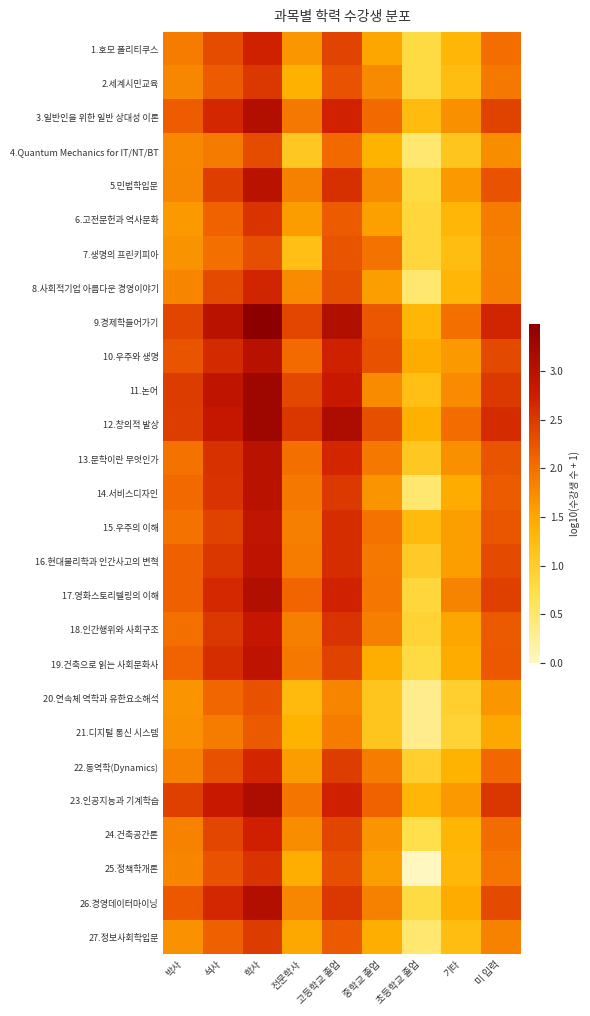

Reading left to right, what are all the values shown in this chart?

1.호모 폴리티쿠스: 박사=1.9	석사=2.3	학사=2.7	전문학사=1.6	고등학교 졸업=2.4	중학교 졸업=1.5	초등학교 졸업=0.8	기타=1.3	미 입력=2.0
2.세계시민교육: 박사=1.8	석사=2.2	학사=2.5	전문학사=1.4	고등학교 졸업=2.3	중학교 졸업=1.8	초등학교 졸업=0.8	기타=1.2	미 입력=1.9
3.일반인을 위한 일반 상대성 이론: 박사=2.2	석사=2.7	학사=3.1	전문학사=1.9	고등학교 졸업=2.7	중학교 졸업=2.1	초등학교 졸업=1.3	기타=1.7	미 입력=2.4
4.Quantum Mechanics for IT/NT/BT: 박사=1.8	석사=1.9	학사=2.3	전문학사=1.1	고등학교 졸업=2.1	중학교 졸업=1.4	초등학교 졸업=0.5	기타=1.1	미 입력=1.7
5.민법학입문: 박사=1.8	석사=2.4	학사=3.0	전문학사=1.9	고등학교 졸업=2.6	중학교 졸업=1.8	초등학교 졸업=0.8	기타=1.6	미 입력=2.3
6.고전문헌과 역사문화: 박사=1.6	석사=2.1	학사=2.5	전문학사=1.6	고등학교 졸업=2.2	중학교 졸업=1.6	초등학교 졸업=0.8	기타=1.3	미 입력=1.9
7.생명의 프린키피아: 박사=1.7	석사=2.0	학사=2.3	전문학사=1.2	고등학교 졸업=2.3	중학교 졸업=2.0	초등학교 졸업=0.8	기타=1.2	미 입력=1.8
8.사회적기업 아름다운 경영이야기: 박사=1.8	석사=2.3	학사=2.7	전문학사=1.7	고등학교 졸업=2.3	중학교 졸업=1.6	초등학교 졸업=0.5	기타=1.3	미 입력=1.9
9.경제학들어가기: 박사=2.4	석사=3.0	학사=3.5	전문학사=2.4	고등학교 졸업=3.1	중학교 졸업=2.2	초등학교 졸업=1.3	기타=2.0	미 입력=2.7
10.우주와 생명: 박사=2.3	석사=2.6	학사=3.0	전문학사=2.0	고등학교 졸업=2.7	중학교 졸업=2.3	초등학교 졸업=1.4	기타=1.6	미 입력=2.4
11.논어: 박사=2.5	석사=2.9	학사=3.3	전문학사=2.4	고등학교 졸업=2.8	중학교 졸업=1.7	초등학교 졸업=1.2	기타=1.8	미 입력=2.5
12.창의적 발상: 박사=2.5	석사=2.9	학사=3.3	전문학사=2.5	고등학교 졸업=3.1	중학교 졸업=2.3	초등학교 졸업=1.4	기타=2.0	미 입력=2.6
13.문학이란 무엇인가: 박사=2.0	석사=2.6	학사=3.0	전문학사=2.0	고등학교 졸업=2.7	중학교 졸업=1.9	초등학교 졸업=1.1	기타=1.7	미 입력=2.3
14.서비스디자인: 박사=2.1	석사=2.6	학사=3.0	전문학사=1.9	고등학교 졸업=2.5	중학교 졸업=1.7	초등학교 졸업=0.5	기타=1.4	미 입력=2.2
15.우주의 이해: 박사=2.0	석사=2.4	학사=2.9	전문학사=1.9	고등학교 졸업=2.6	중학교 졸업=2.0	초등학교 졸업=1.3	기타=1.6	미 입력=2.2
16.현대물리학과 인간사고의 변혁: 박사=2.1	석사=2.5	학사=2.9	전문학사=1.9	고등학교 졸업=2.6	중학교 졸업=1.9	초등학교 졸업=1.0	기타=1.6	미 입력=2.3
17.영화스토리텔링의 이해: 박사=2.1	석사=2.6	학사=3.1	전문학사=2.1	고등학교 졸업=2.7	중학교 졸업=1.9	초등학교 졸업=0.8	기타=1.8	미 입력=2.4
18.인간행위와 사회구조: 박사=2.0	석사=2.5	학사=2.9	전문학사=1.9	고등학교 졸업=2.6	중학교 졸업=1.9	초등학교 졸업=0.9	기타=1.5	미 입력=2.2
19.건축으로 읽는 사회문화사: 박사=2.1	석사=2.6	학사=3.0	전문학사=1.9	고등학교 졸업=2.4	중학교 졸업=1.4	초등학교 졸업=0.8	기타=1.4	미 입력=2.2
20.연속체 역학과 유한요소해석: 박사=1.7	석사=2.1	학사=2.3	전문학사=1.3	고등학교 졸업=1.8	중학교 졸업=1.1	초등학교 졸업=0.3	기타=1.0	미 입력=1.7
21.디지털 통신 시스템: 박사=1.7	석사=1.9	학사=2.2	전문학사=1.4	고등학교 졸업=1.9	중학교 졸업=1.1	초등학교 졸업=0.3	기타=0.9	미 입력=1.5
22.동역학(Dynamics): 박사=1.8	석사=2.3	학사=2.7	전문학사=1.6	고등학교 졸업=2.5	중학교 졸업=1.9	초등학교 졸업=1.0	기타=1.4	미 입력=2.1
23.인공지능과 기계학습: 박사=2.4	석사=2.8	학사=3.1	전문학사=2.0	고등학교 졸업=2.7	중학교 졸업=2.1	초등학교 졸업=1.3	기타=1.6	미 입력=2.5
24.건축공간론: 박사=1.8	석사=2.4	학사=2.7	전문학사=1.7	고등학교 졸업=2.4	중학교 졸업=1.7	초등학교 졸업=0.7	기타=1.4	미 입력=2.0
25.정책학개론: 박사=1.8	석사=2.3	학사=2.5	전문학사=1.4	고등학교 졸업=2.3	중학교 졸업=1.6	초등학교 졸업=0.0	기타=1.3	미 입력=2.0
26.경영데이터마이닝: 박사=2.2	석사=2.7	학사=3.1	전문학사=1.8	고등학교 졸업=2.5	중학교 졸업=1.8	초등학교 졸업=0.8	기타=1.4	미 입력=2.3
27.정보사회학입문: 박사=1.7	석사=2.1	학사=2.5	전문학사=1.5	고등학교 졸업=2.2	중학교 졸업=1.4	초등학교 졸업=0.5	기타=1.2	미 입력=1.8